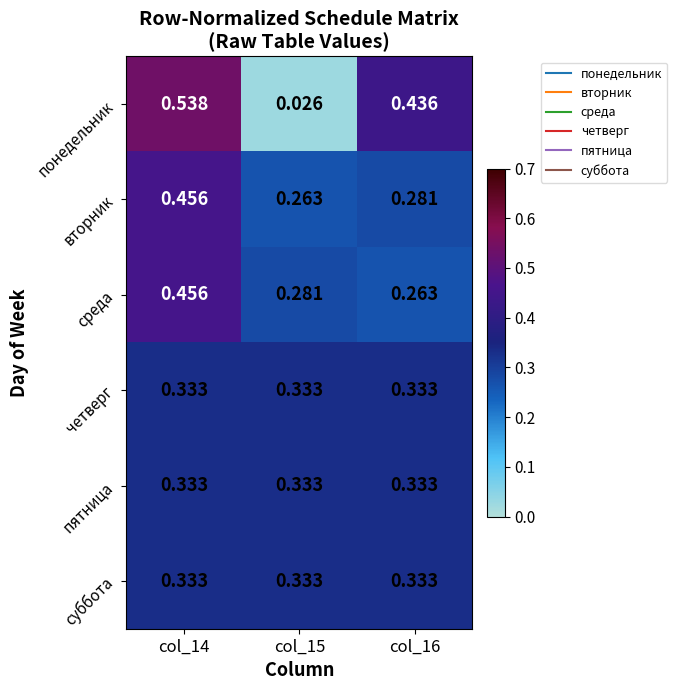

Which series changed the most between col_14 and col_16?

среда